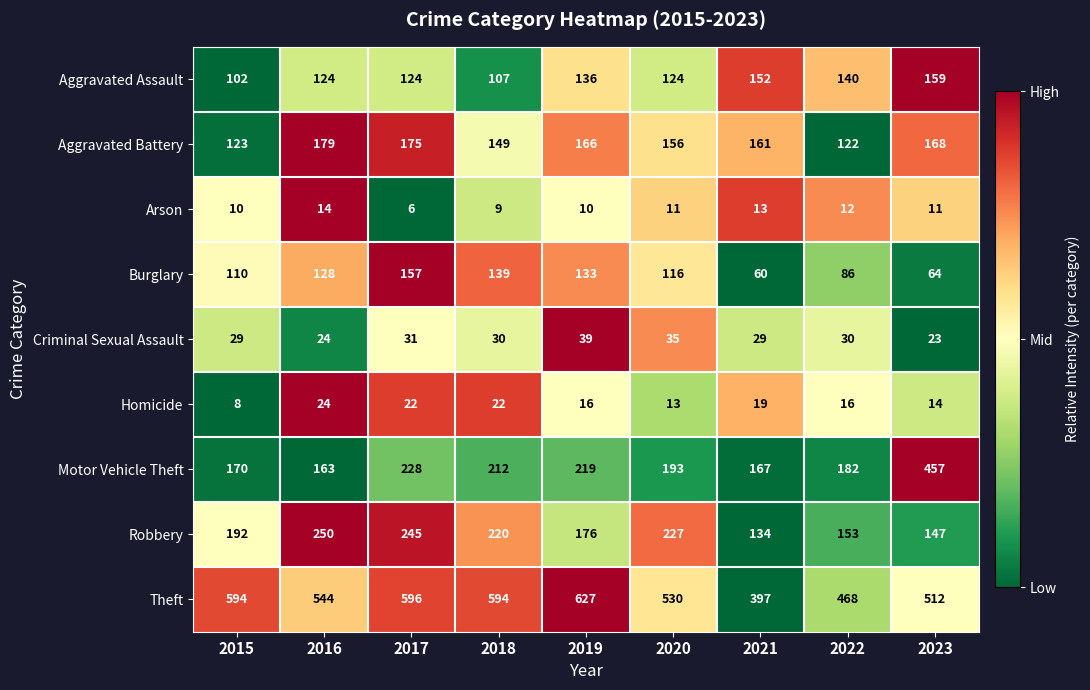

What is the difference between the highest and lowest values at 2017?

590